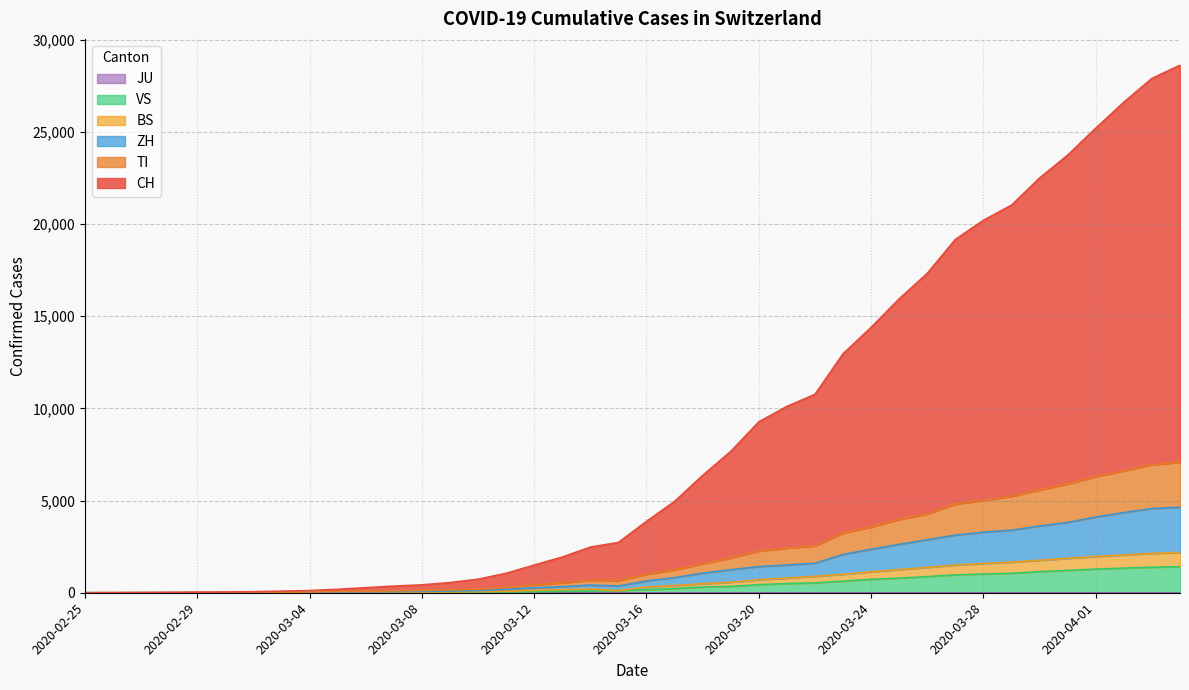

The value of ZH at 2020-03-15 is 365. True or false?

True